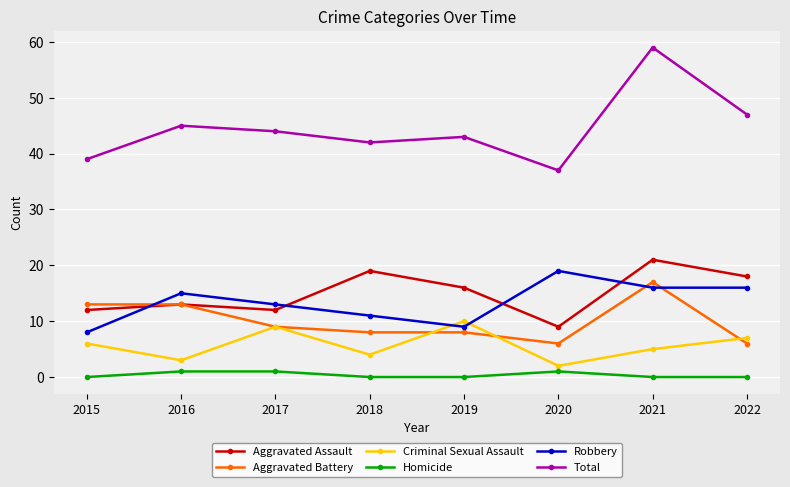

Reading right to left, extract all data points from this chart.

Aggravated Assault: 18	21	9	16	19	12	13	12
Aggravated Battery: 6	17	6	8	8	9	13	13
Criminal Sexual Assault: 7	5	2	10	4	9	3	6
Homicide: 0	0	1	0	0	1	1	0
Robbery: 16	16	19	9	11	13	15	8
Total: 47	59	37	43	42	44	45	39